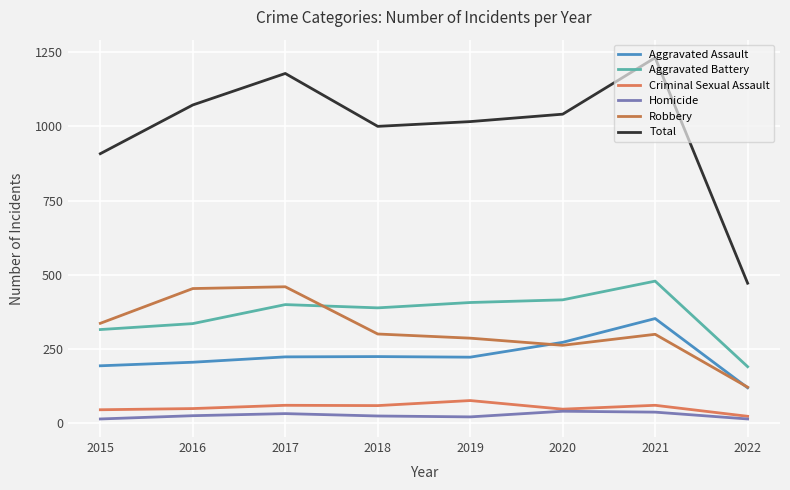

What is the difference between the highest and lowest values at 2020?

1000